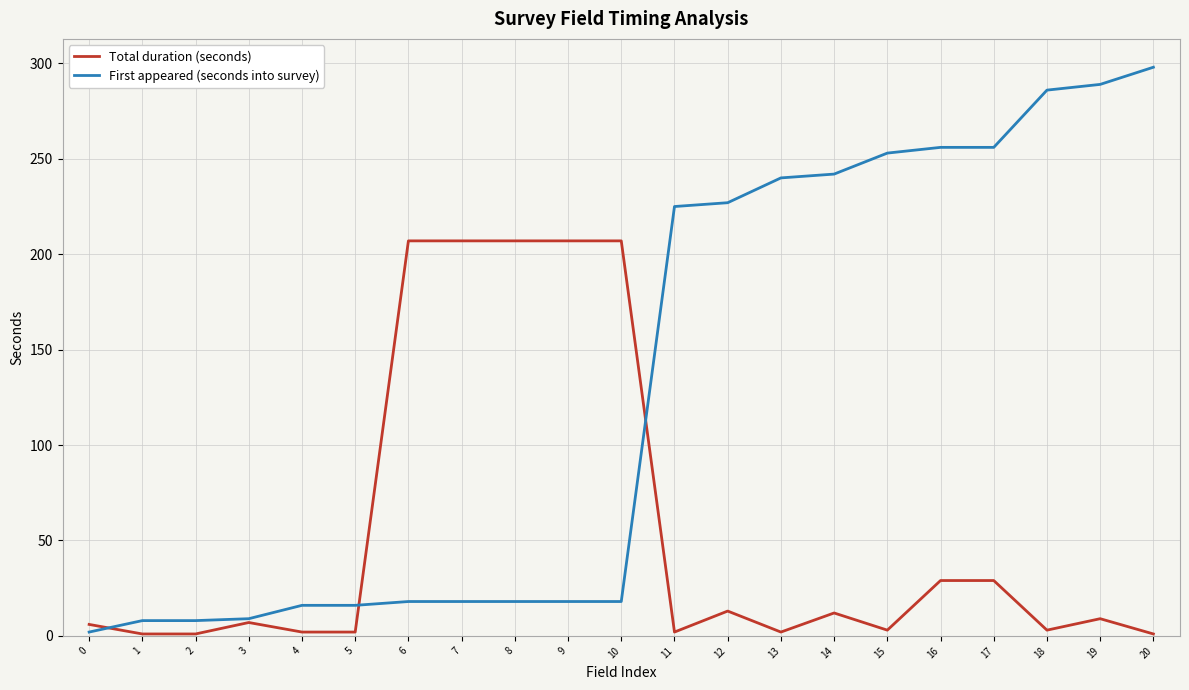

At 12, list the series in order from largest to smallest.

First appeared (seconds into survey), Total duration (seconds)